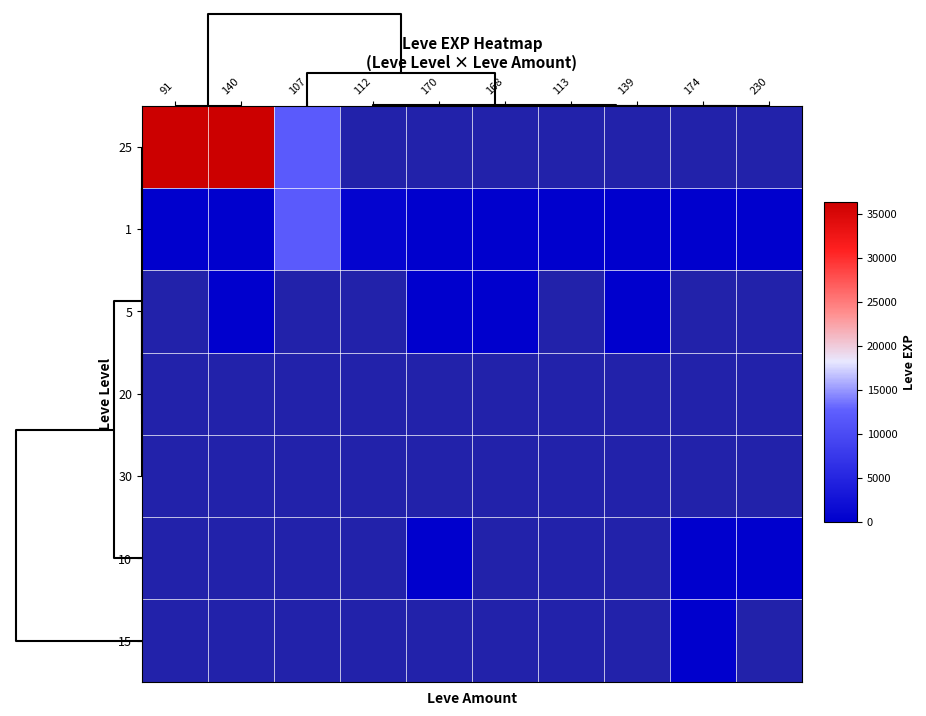

What is the difference between the highest and lowest values at 0?

36389.0